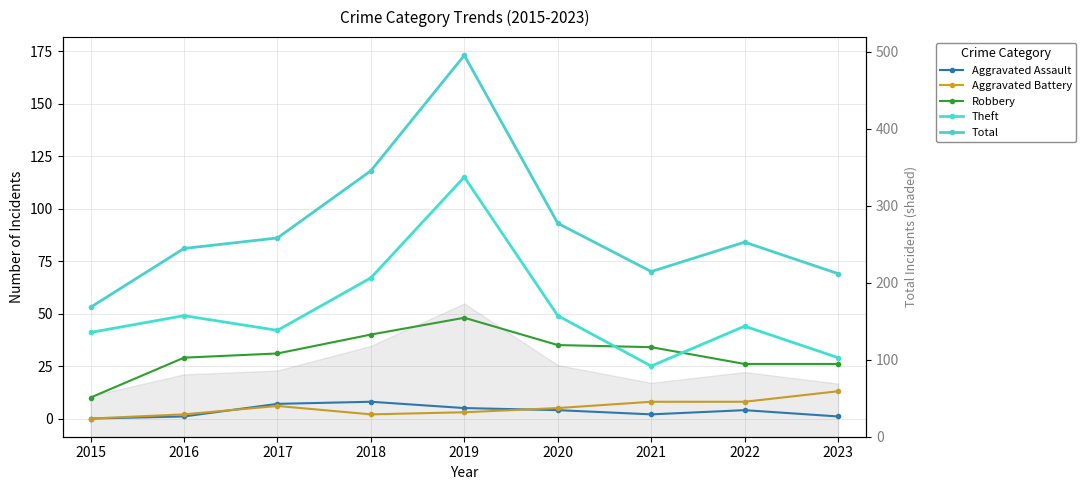

What are all the series names shown in the legend?

Aggravated Assault, Aggravated Battery, Robbery, Theft, Total